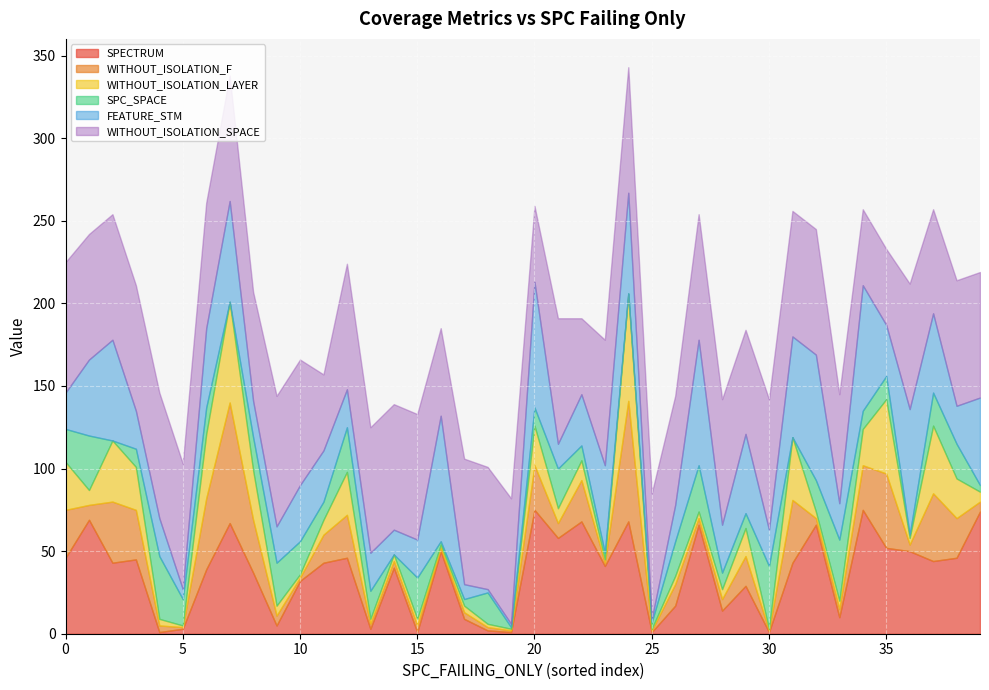

What is the difference between the SPC_SPACE values at 25 and 4?

34